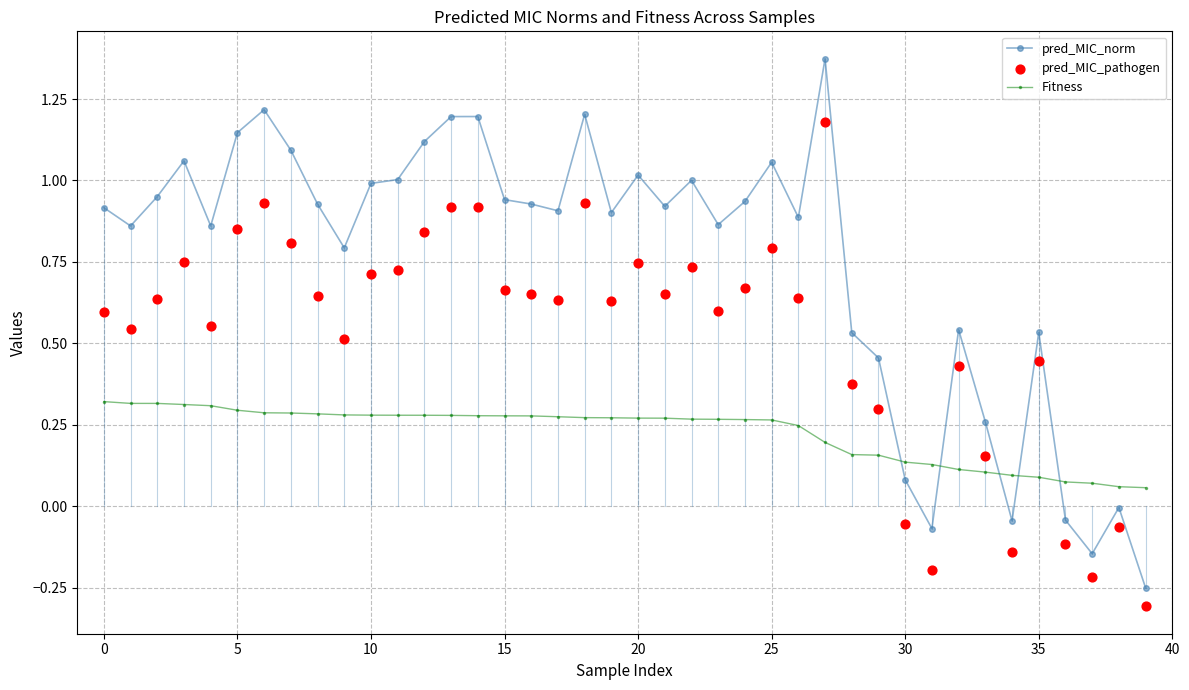

Is the value of pred_MIC_pathogen at 32 greater than the value of Fitness at 33?

Yes